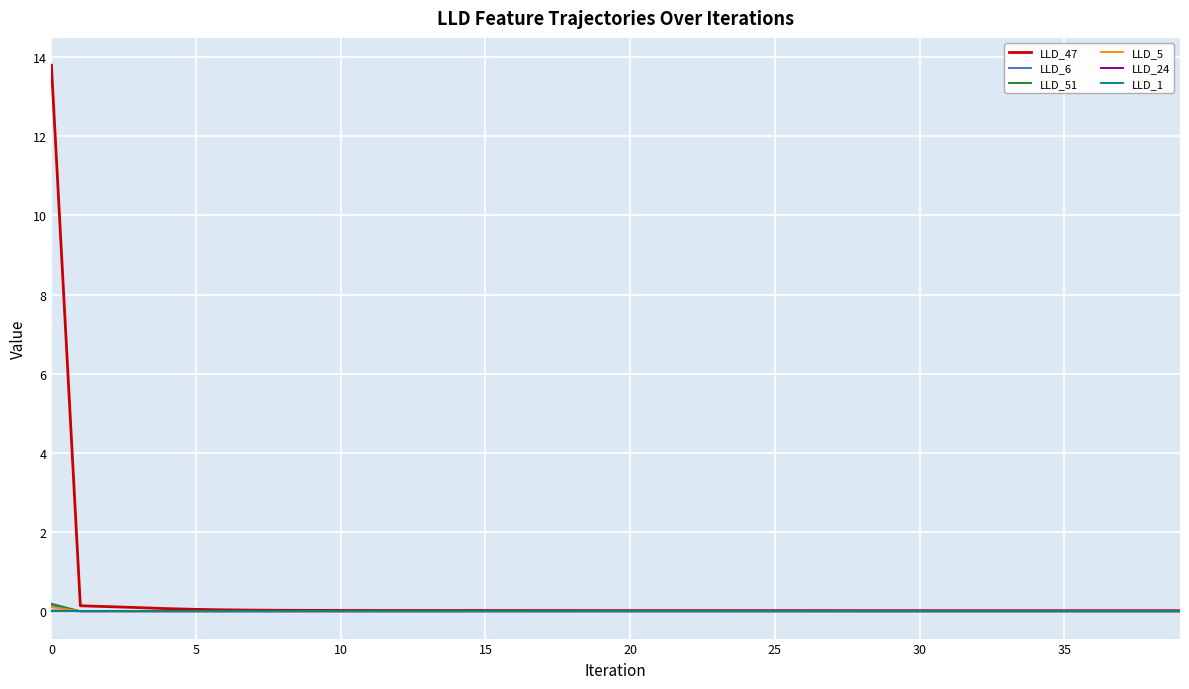

What is the greatest value displayed?

13.8